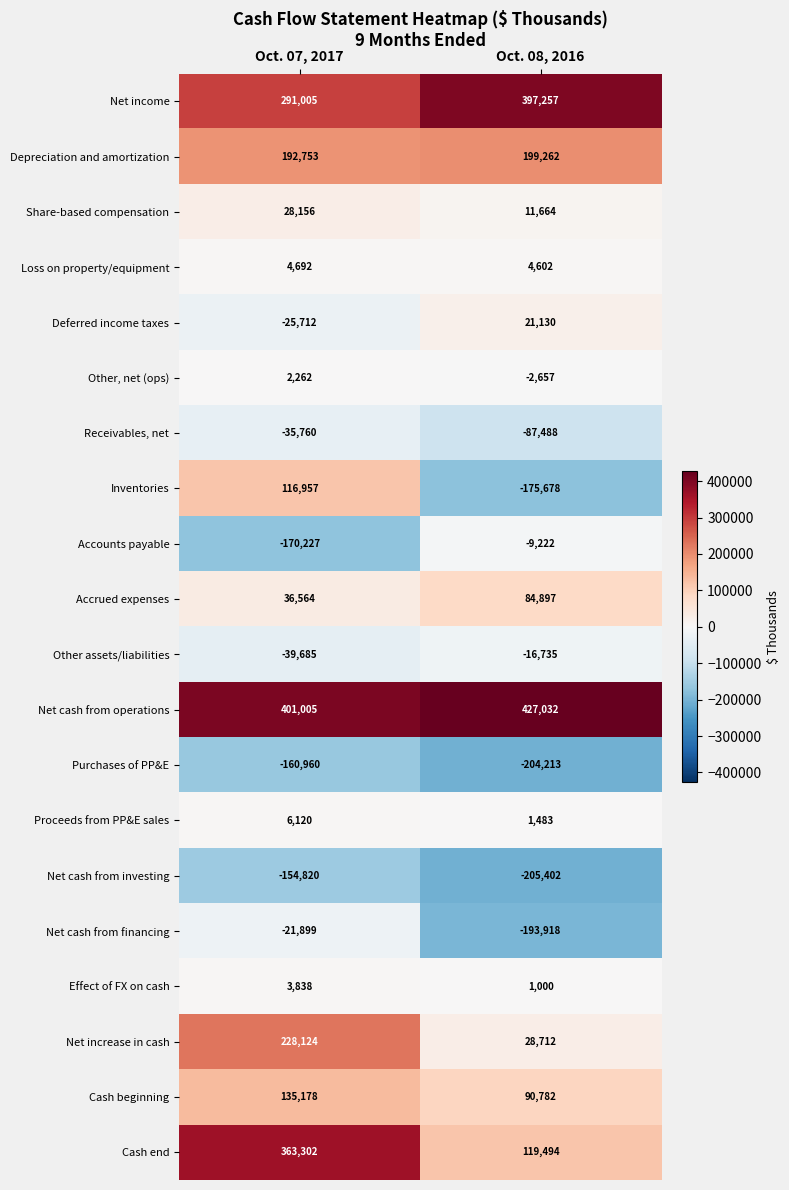

What is the minimum value shown in the chart?

-205402